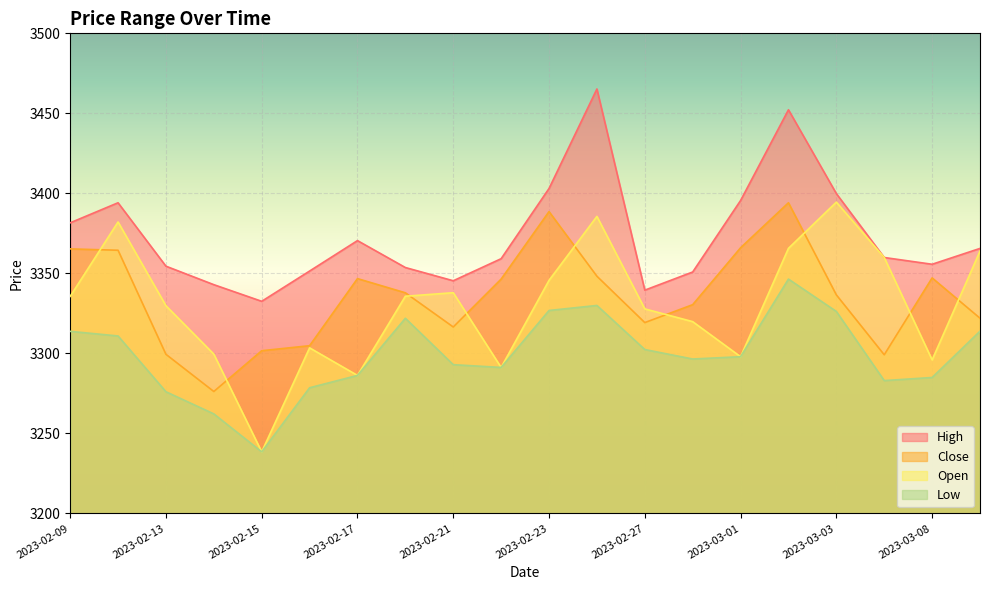

Reading left to right, transcribe all the data shown in this chart.

High: 3381.6	3394.1	3354.5	3342.9	3332.6	3351.5	3370.5	3353.7	3345.4	3359.2	3403.1	3465.2	3339.5	3350.9	3395.5	3452.2	3399.9	3359.9	3355.7	3365.6
Close: 3365.3	3364.5	3299.4	3276.2	3301.7	3304.8	3346.7	3337.9	3316.5	3346.4	3388.6	3348.2	3319.2	3330.4	3366.0	3394.1	3336.6	3299.1	3347.2	3322.0
Open: 3335.6	3382.1	3329.8	3299.5	3238.5	3303.5	3286.2	3335.7	3337.9	3291.2	3345.6	3385.6	3327.8	3319.8	3297.9	3365.7	3394.5	3359.9	3295.9	3364.0
Low: 3313.8	3310.9	3276.0	3262.2	3238.5	3278.5	3286.2	3321.9	3293.0	3291.2	3326.8	3330.0	3302.4	3296.5	3297.9	3346.4	3326.2	3283.0	3284.9	3313.9